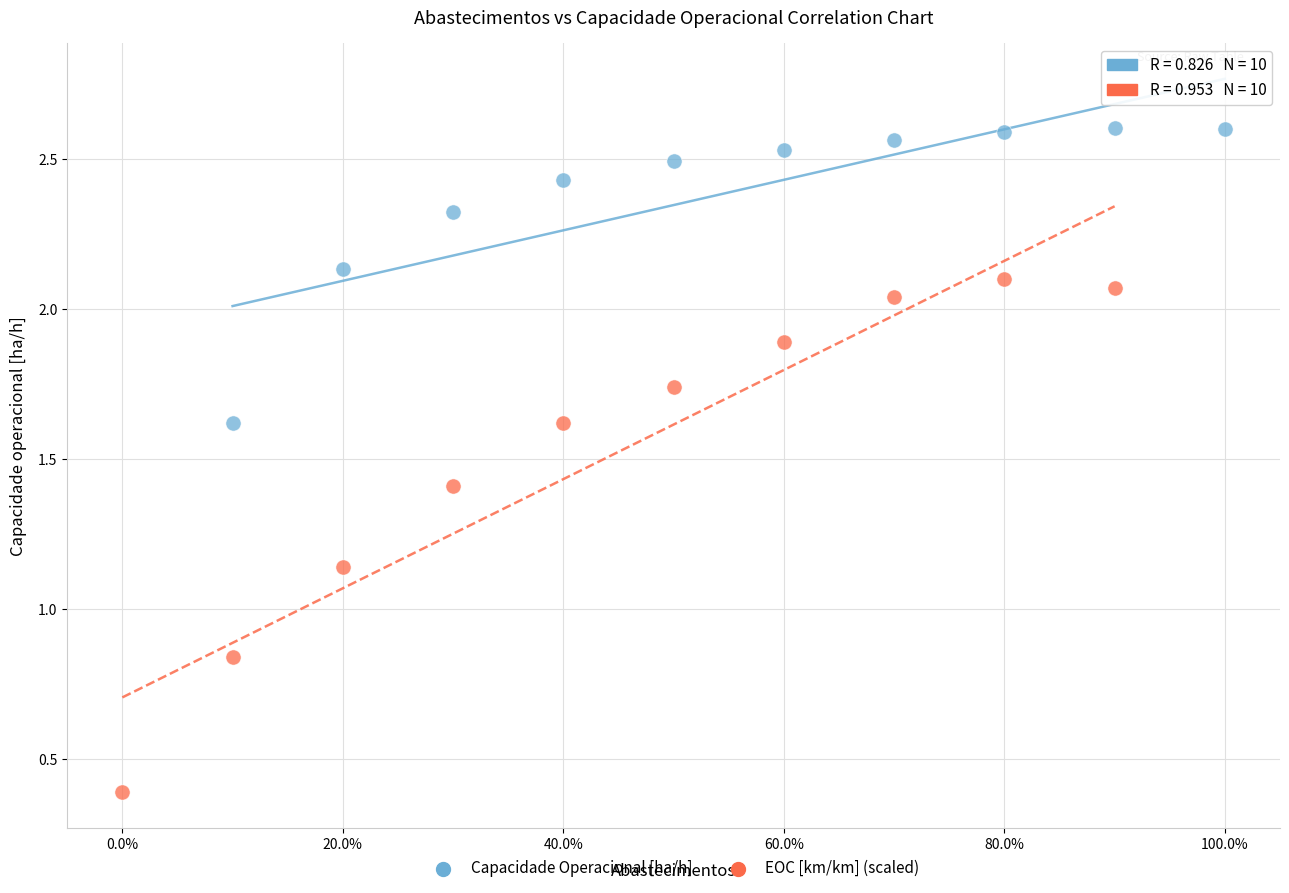

Which series reaches the maximum Y coordinate?

Capacidade Operacional [ha/h]